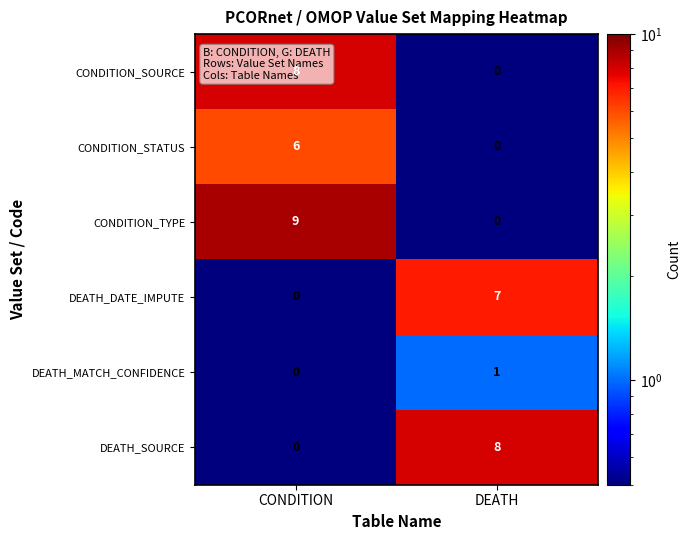

At which category does the chart reach its peak across all series?

CONDITION